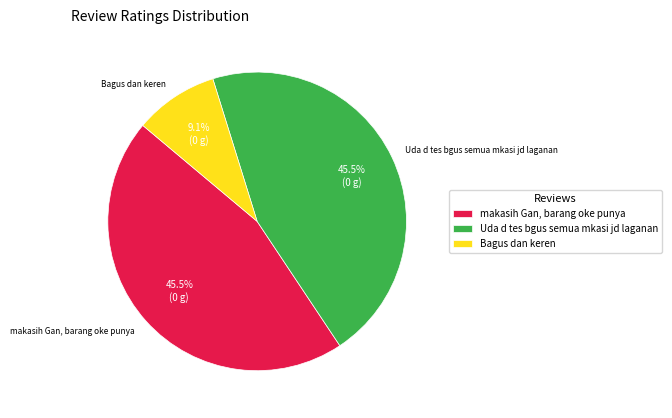

Count the number of slices in the pie.

3